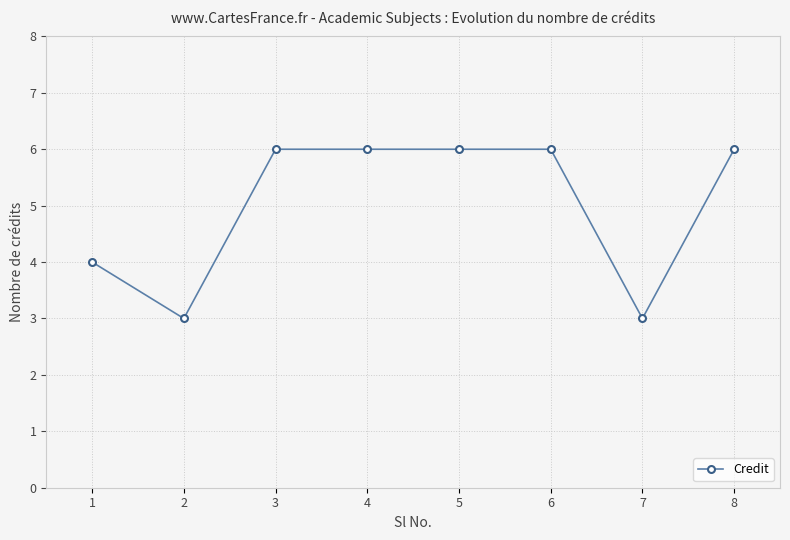

What is the difference between the maximum and minimum values?

3